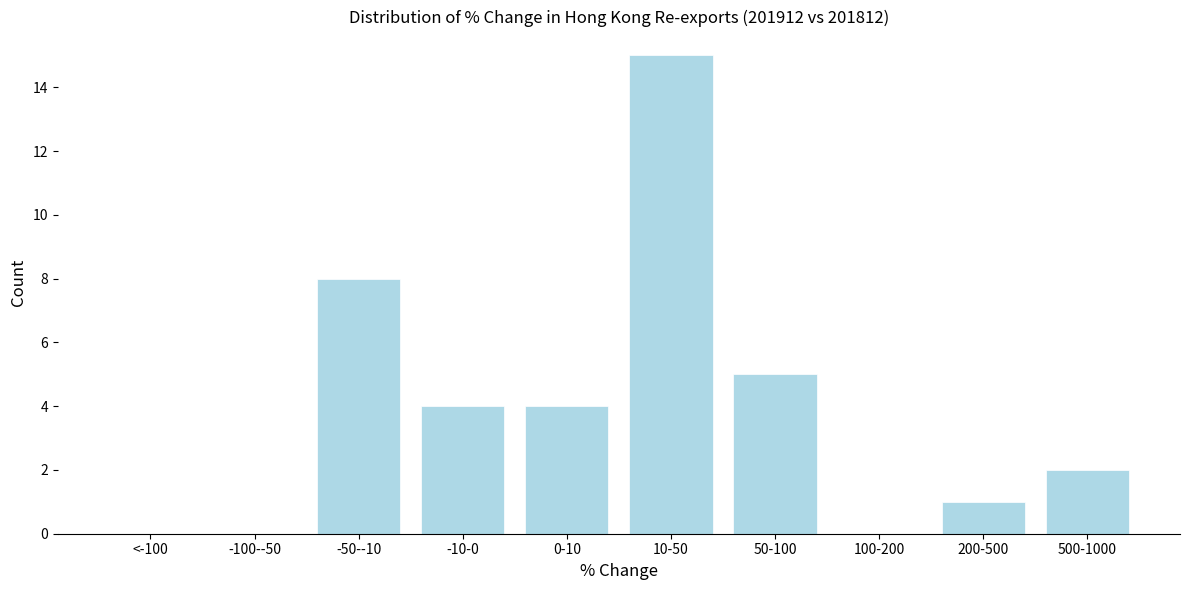

Reading left to right, extract all data points from this chart.

<-100=0	-100--50=0	-50--10=8	-10-0=4	0-10=4	10-50=15	50-100=5	100-200=0	200-500=1	500-1000=2